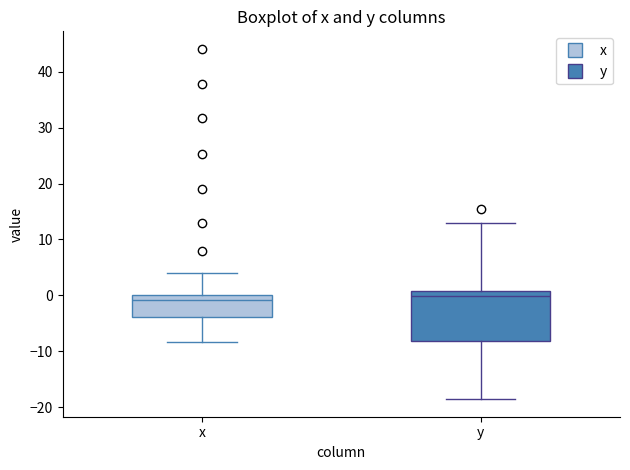

Reading left to right, transcribe this box plot: for each box, give where its median line is, the range the box spans, and where its two whiskers end, as read against the y-axis. The values are not printed on the chart, so give them approximately, as read against the axis.

x: median -1, box -4 to 0, whiskers -8 to 4
y: median 0, box -8 to 1, whiskers -19 to 13